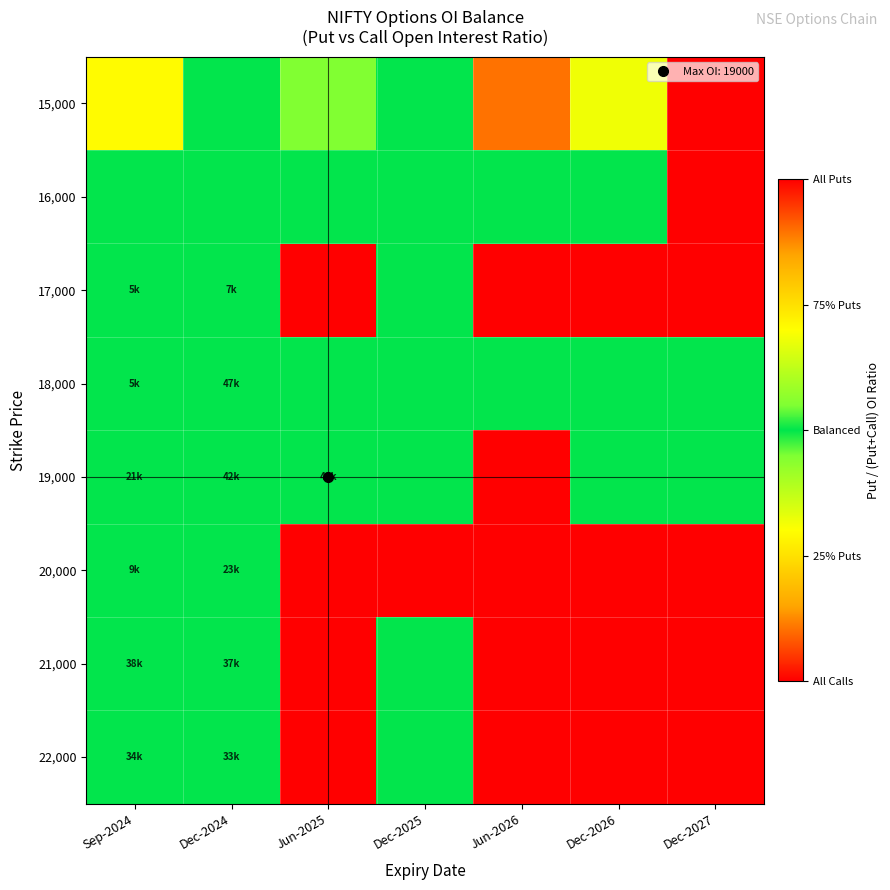

At Sep-2024, list the series in order from smallest to largest.

16,000, 17,000, 18,000, 20,000, 19,000, 22,000, 21,000, 15,000